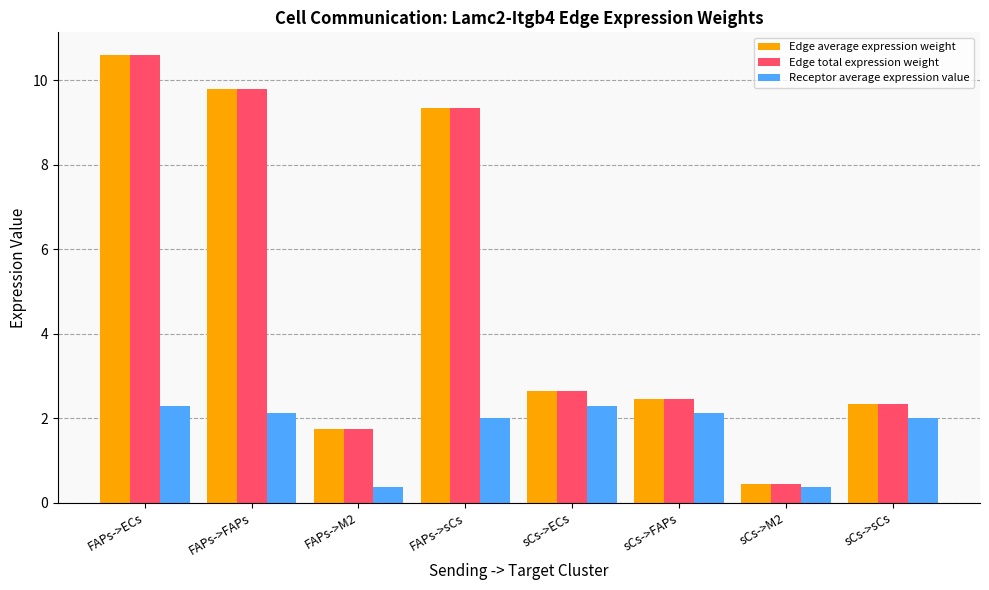

True or false: Receptor average expression value has a value of 1.4 at FAPs->FAPs.

False